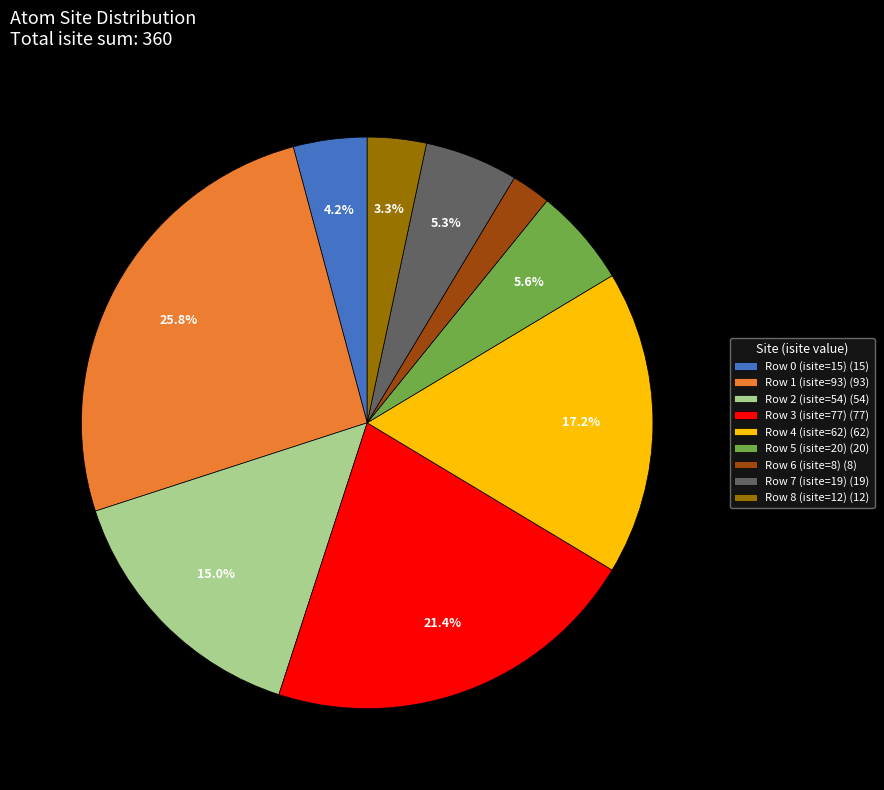

Which has a higher value, Row 6 (isite=8) (8) or Row 5 (isite=20) (20)?

Row 5 (isite=20) (20)